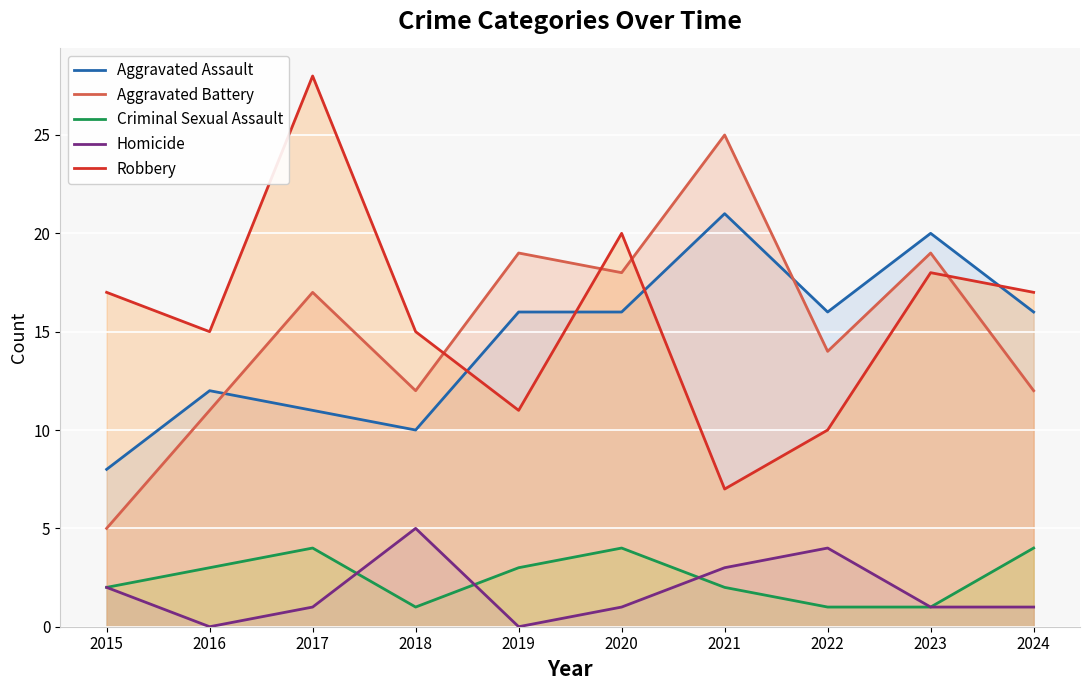

Which series changed the most between 2016 and 2019?

Aggravated Battery